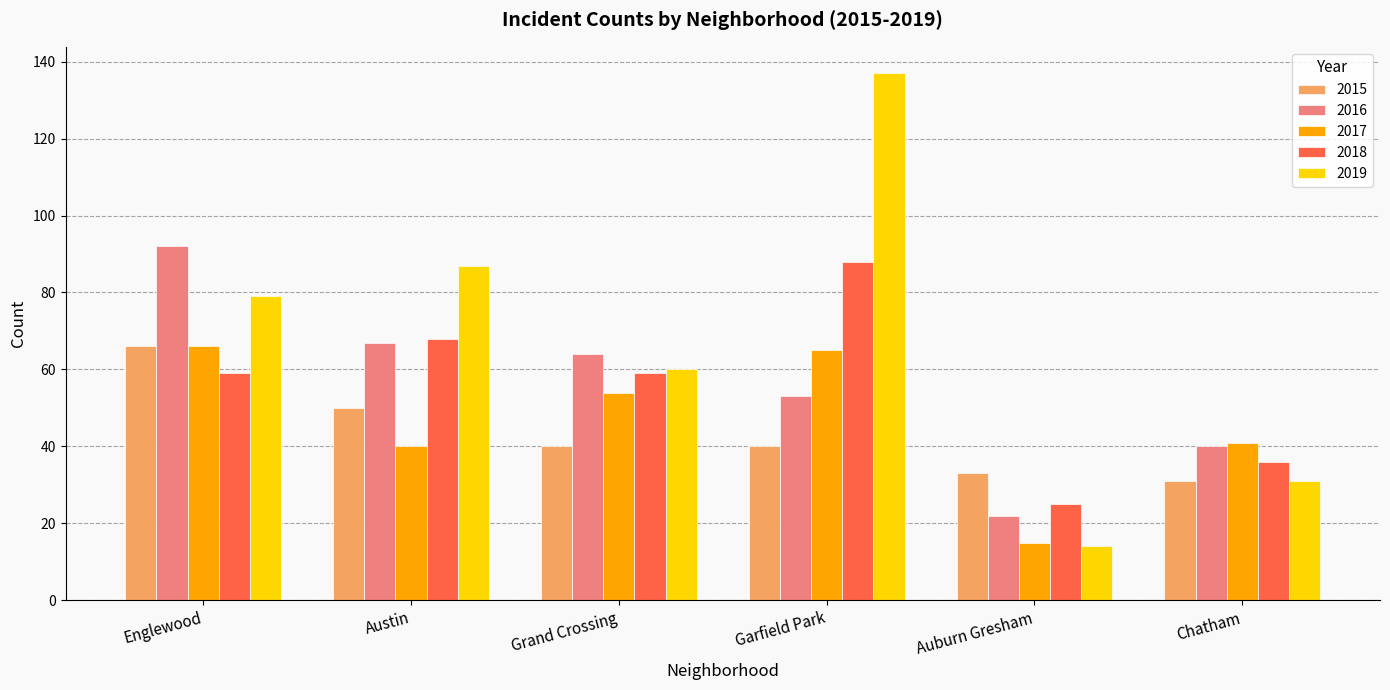

Between Austin and Chatham, which series saw the biggest shift?

2019